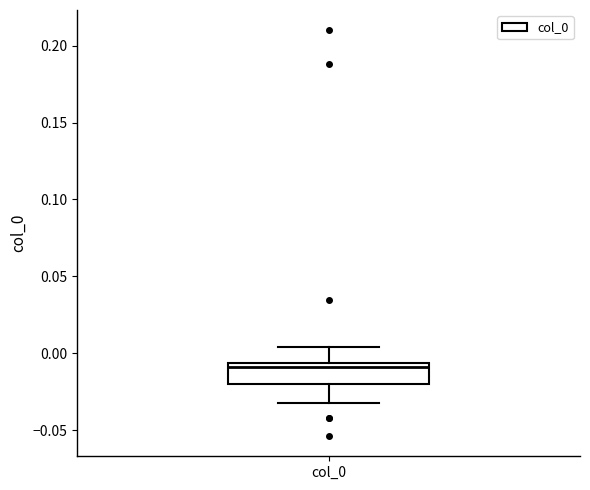

Read this box plot against the y-axis: the position of the median line, the range covered by the box, and the ends of both whiskers. The values are not printed on the chart, so give them approximately, as read against the axis.

median -0.010, box -0.020 to -0.005, whiskers -0.030 to 0.005